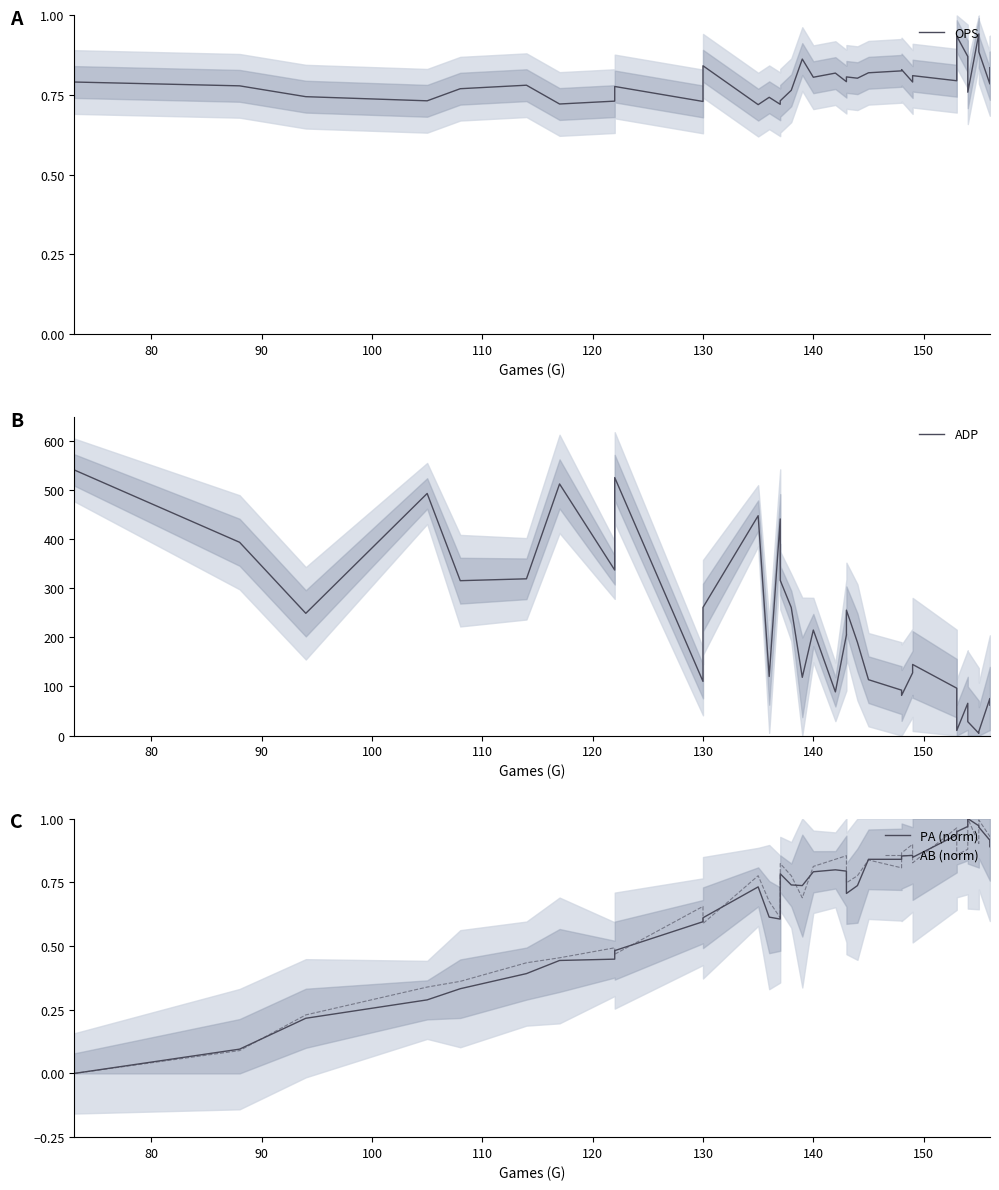

List the series in order of their peak value, lowest first.

OPS, PA (norm), AB (norm), ADP